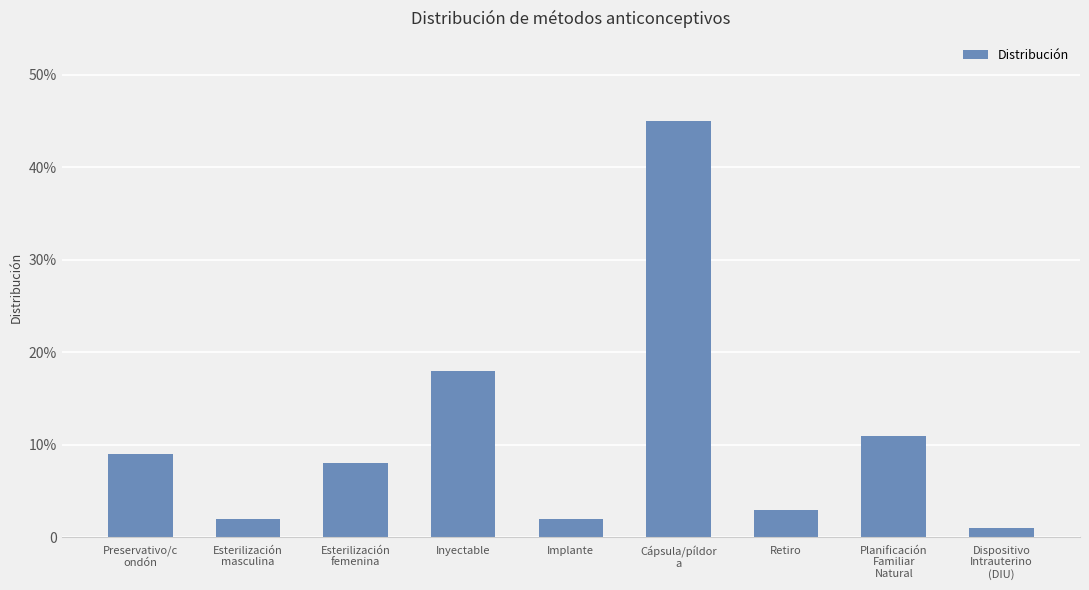

What is the value of the 4th bar from the left?

0.2